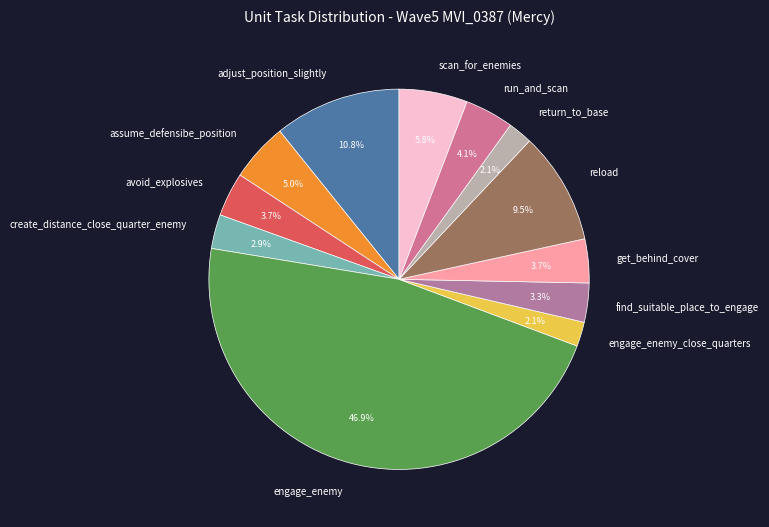

To the nearest percent, what is the average slice percentage?

8%